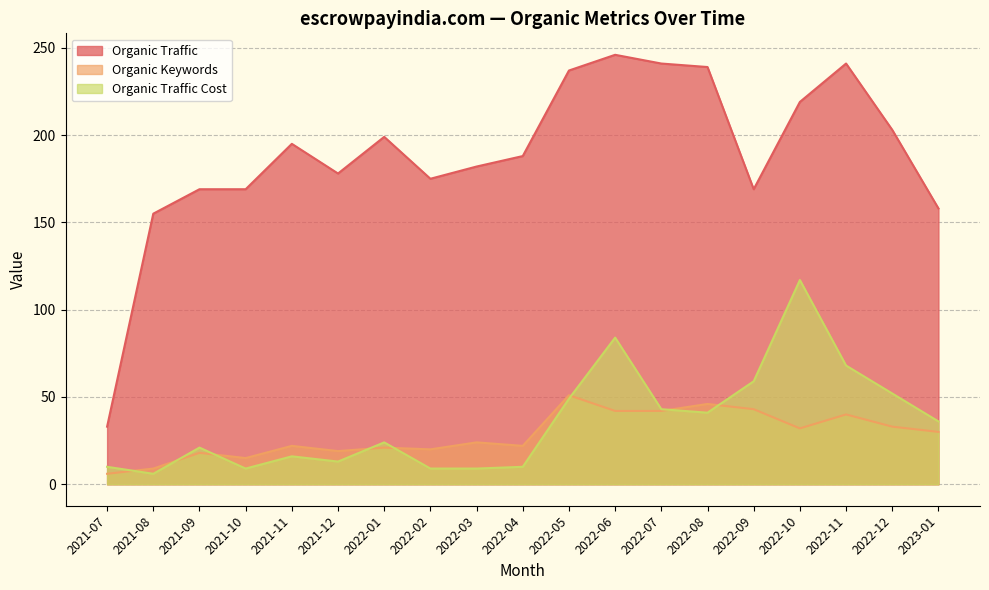

Does the chart display data point markers on the line(s)?

No